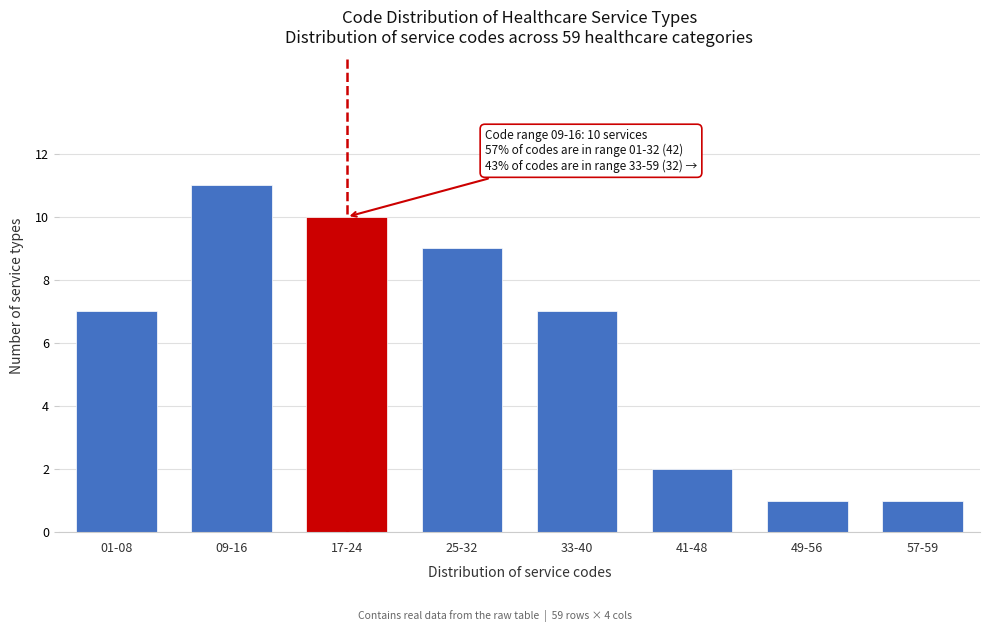

Reading right to left, extract all data points from this chart.

57-59=1	49-56=1	41-48=2	33-40=7	25-32=9	17-24=10	09-16=11	01-08=7